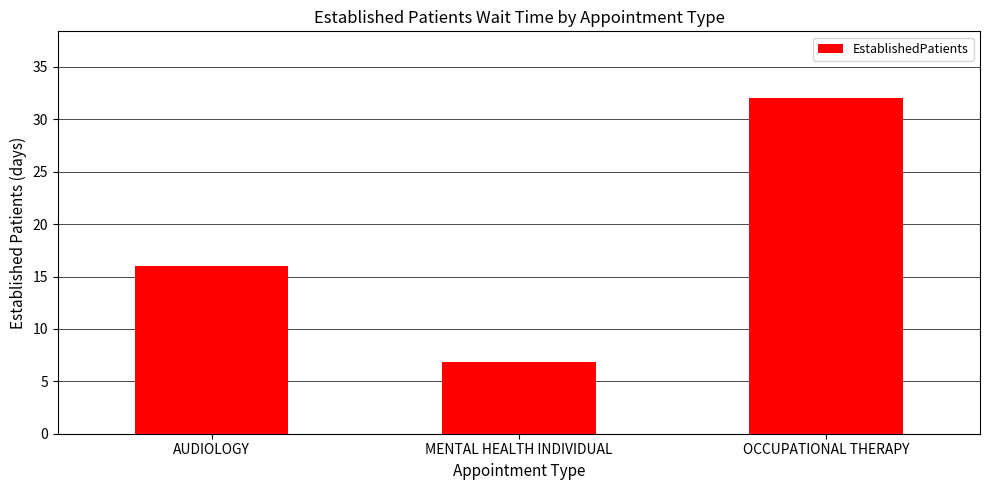

Reading left to right, list all the values displayed in this chart.

AUDIOLOGY=16.0	MENTAL HEALTH INDIVIDUAL=6.8	OCCUPATIONAL THERAPY=32.0